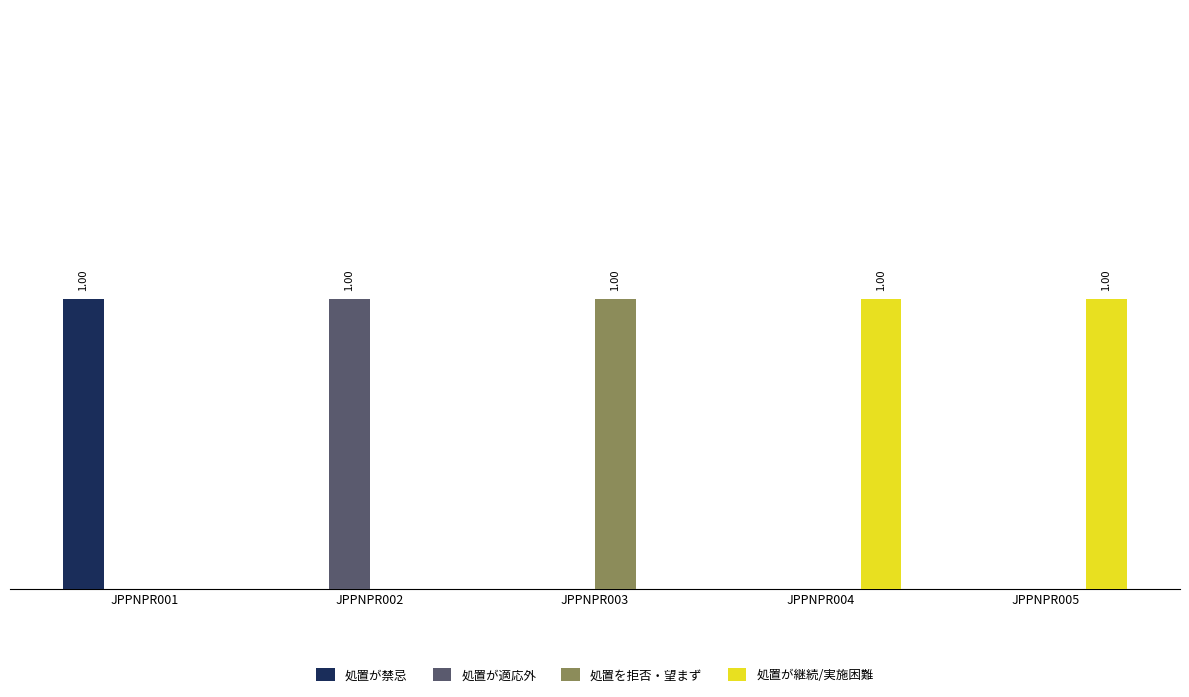

What is the difference between the maximum and minimum values in the 処置が継続/実施困難 series?

1